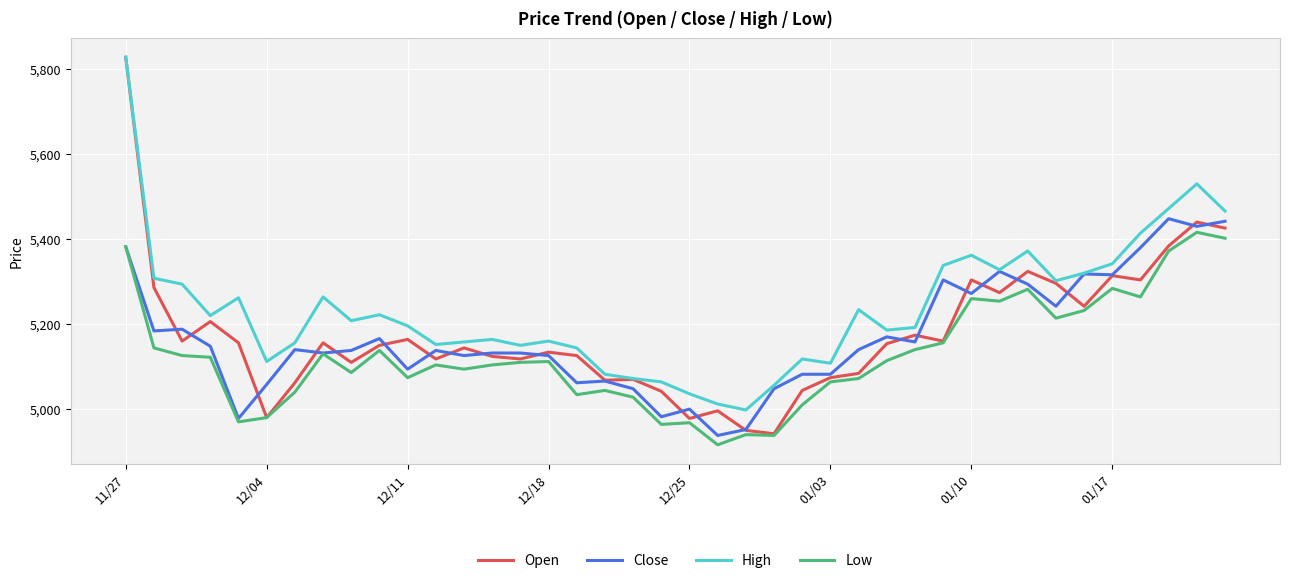

What is the highest value of the Low series?

5416